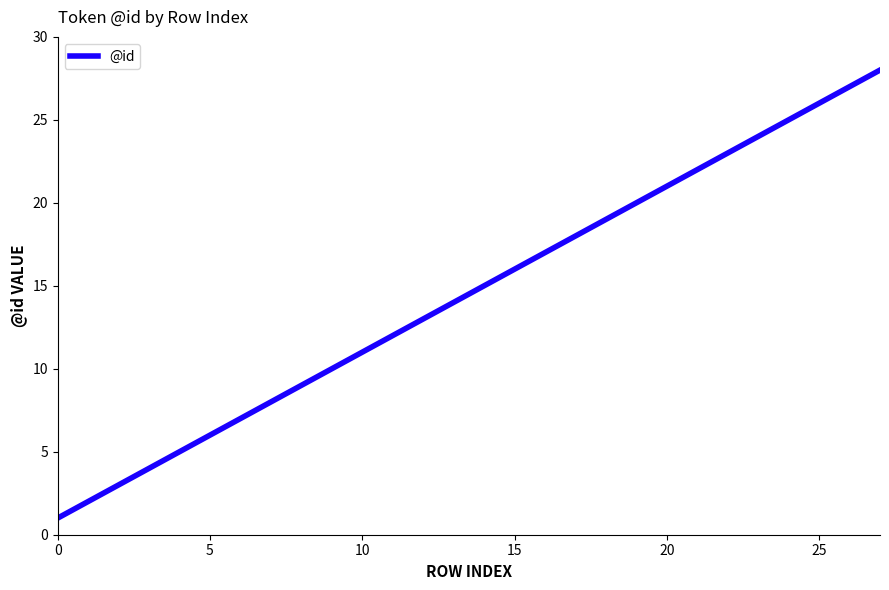

How many series are shown in this chart?

1